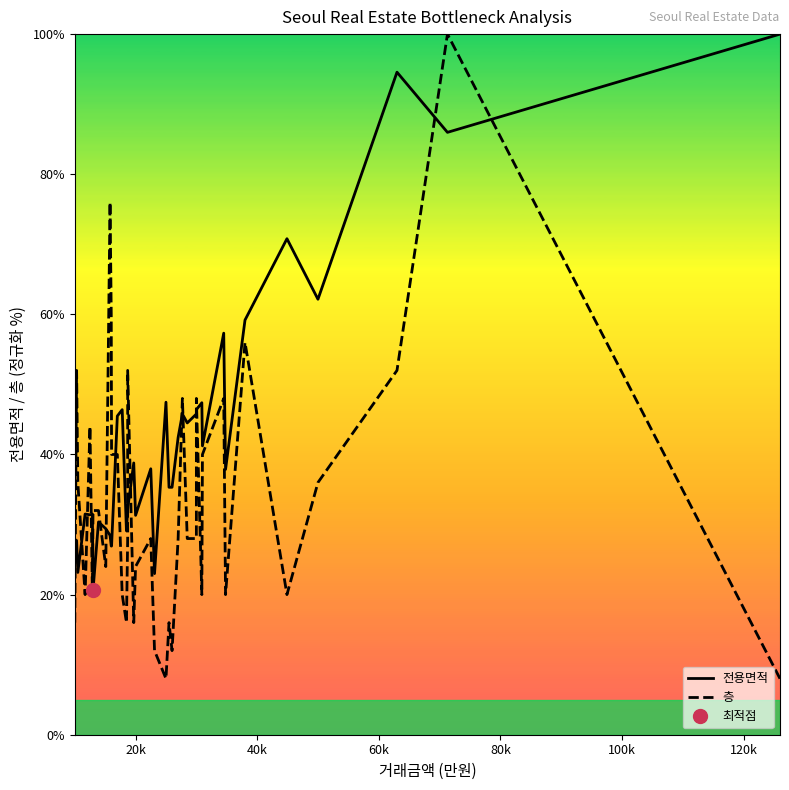

At how many categories does at least one series exceed 39?

23